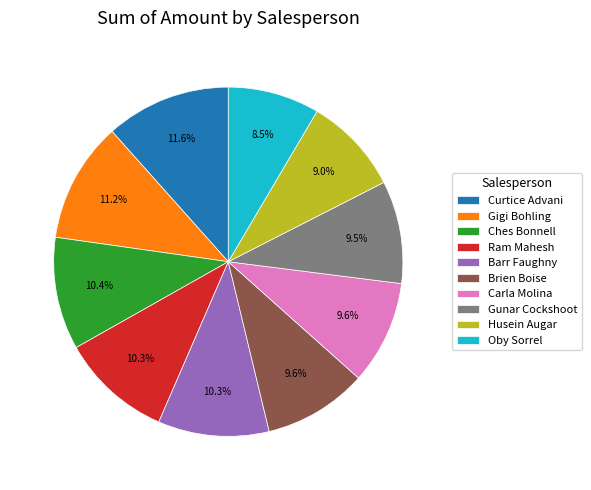

How many slices are in this pie chart?

10